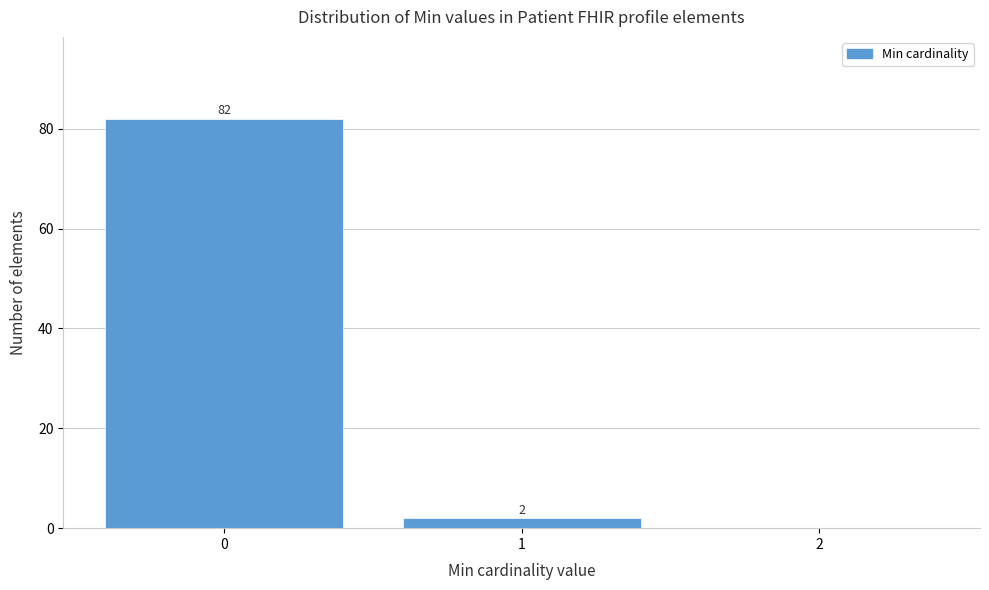

Which range on the x-axis has the tallest bar?

-0.5 to 0.5